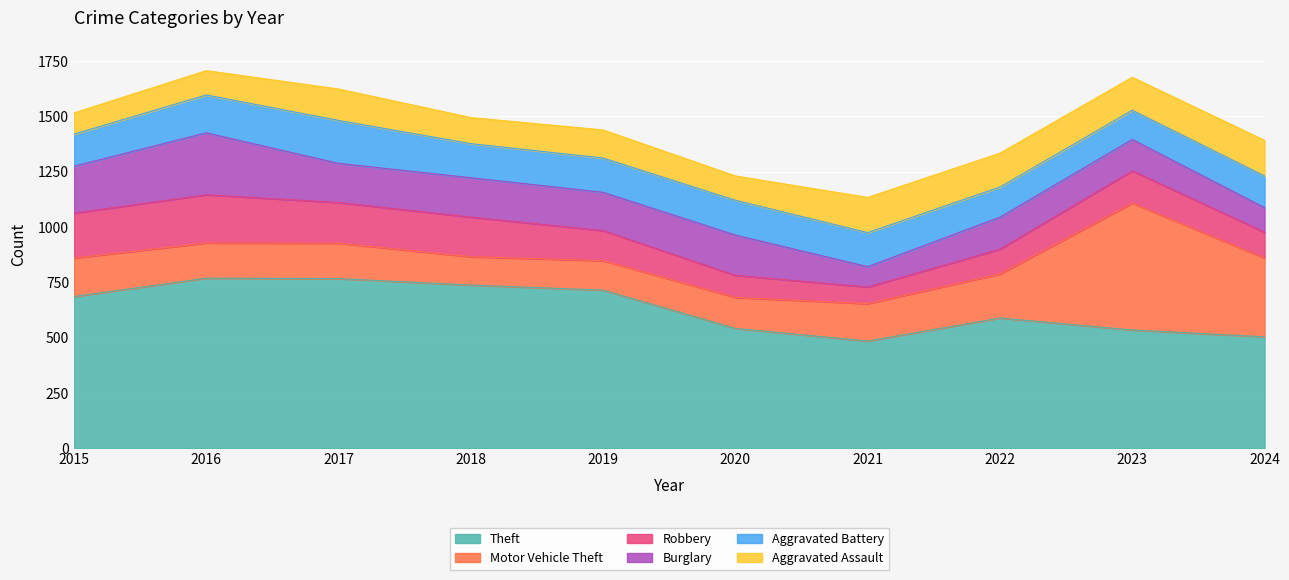

How many interior local peaks does the Aggravated Battery series have?

2